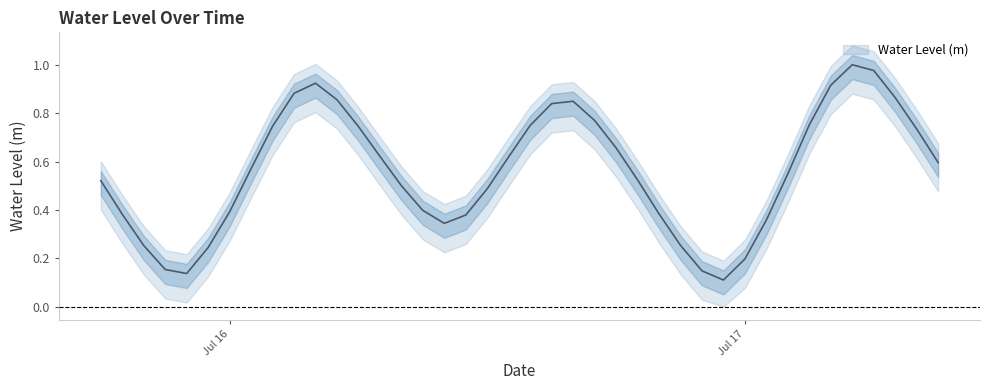

How many interior local valleys (lower than both neighbors) does the data have?

3